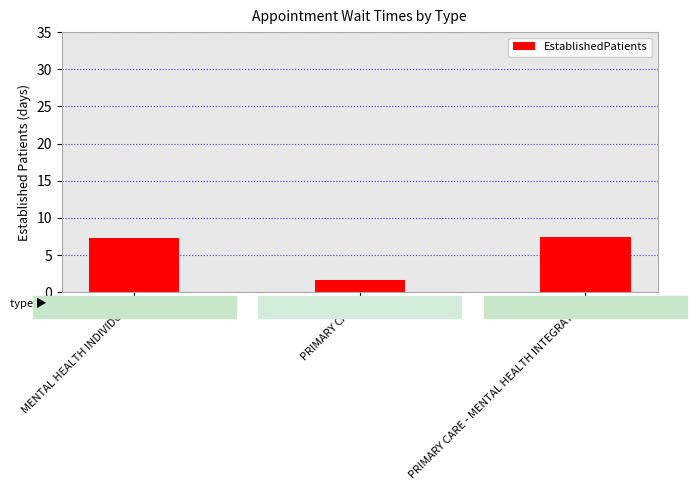

What is the value of the 2nd bar from the left?

1.6